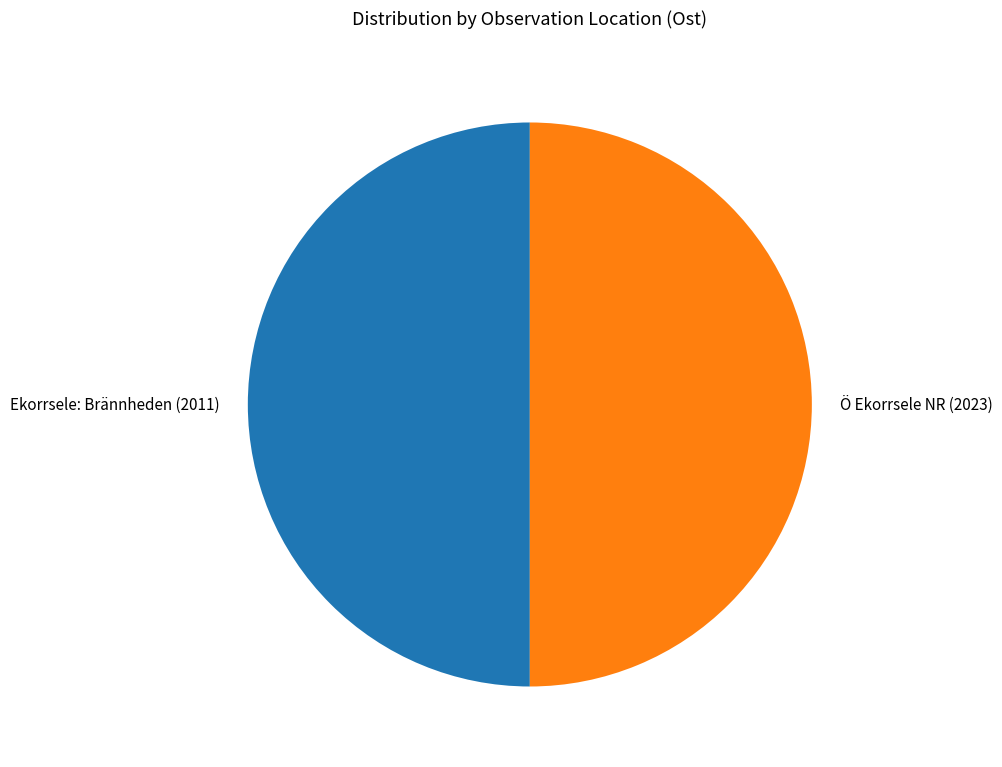

True or false: Ö Ekorrsele NR (2023) accounts for 64% of the total.

False